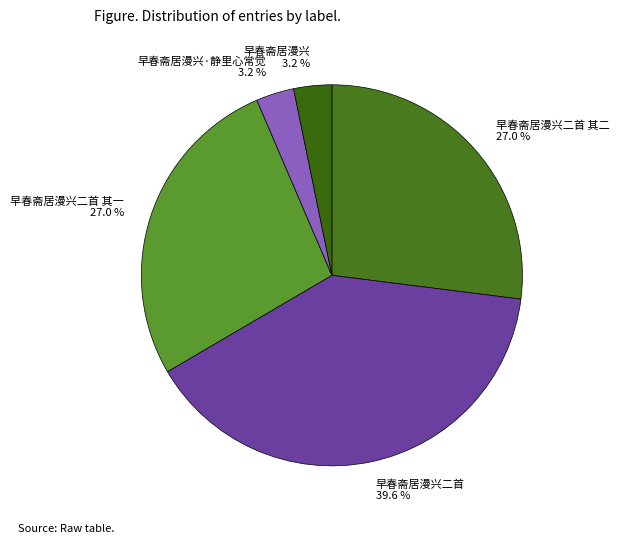

The 早春斋居漫兴·静里心常觉 slice represents 3% of the pie. True or false?

True